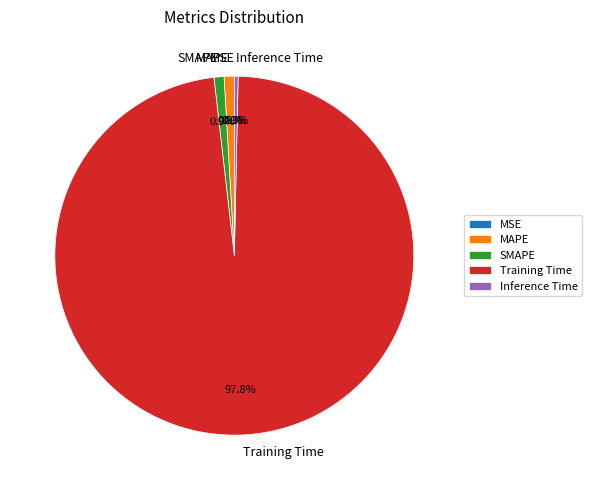

Is it true that MAPE is 1% of the pie?

True